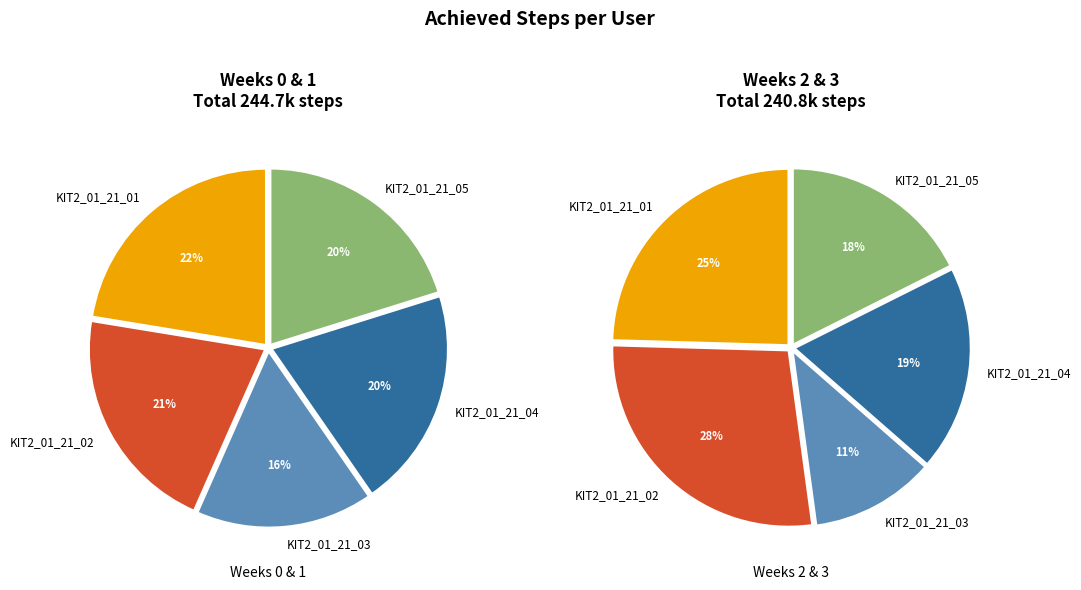

Which series changed the most between KIT2_01_21_01 and KIT2_01_21_05?

Week 2